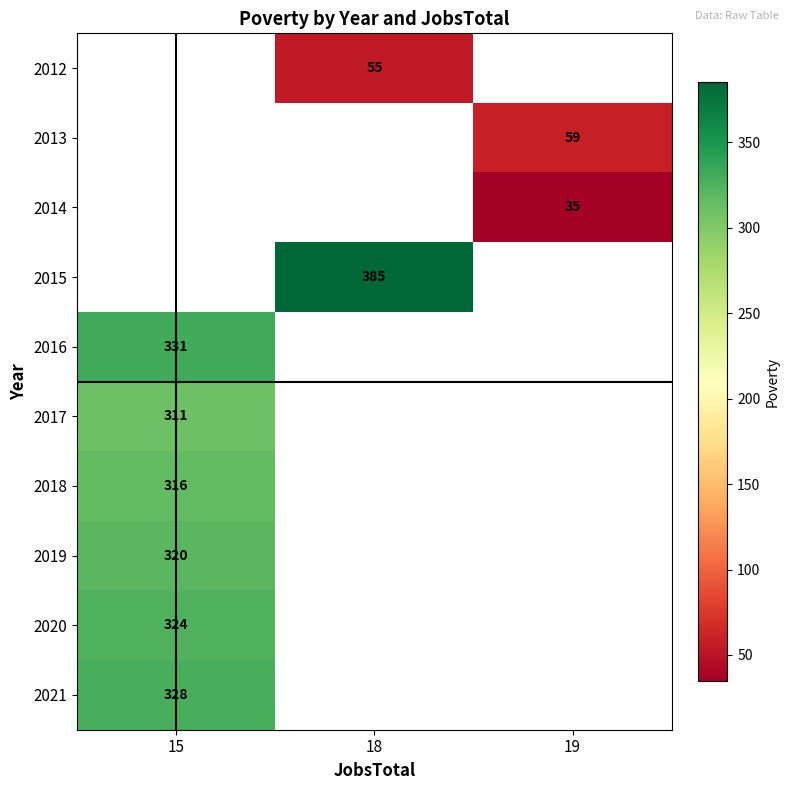

What is the greatest value displayed?

385.0